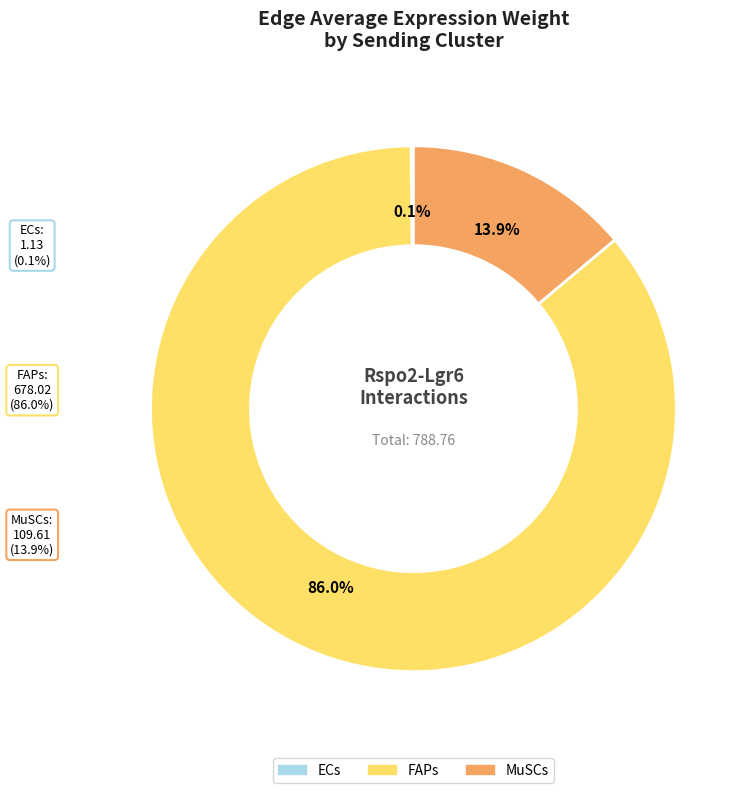

Rank the series by their maximum value, from lowest to highest.

ECs, MuSCs, FAPs